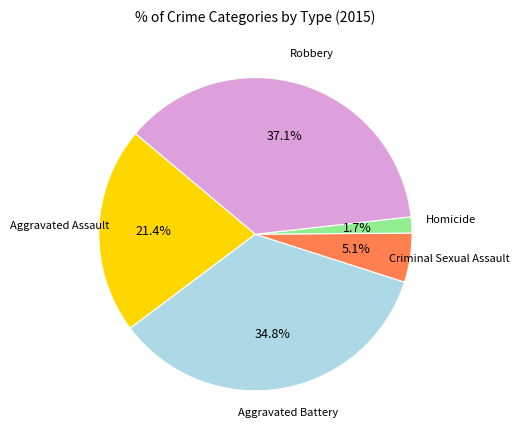

Does any single category account for the majority?

No